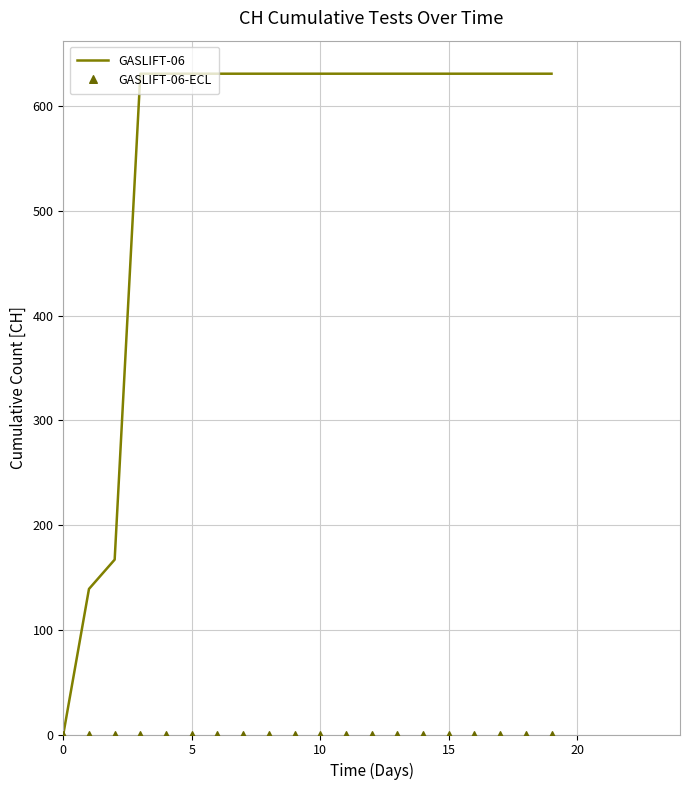

Which series has the largest Y range (max minus min)?

GASLIFT-06